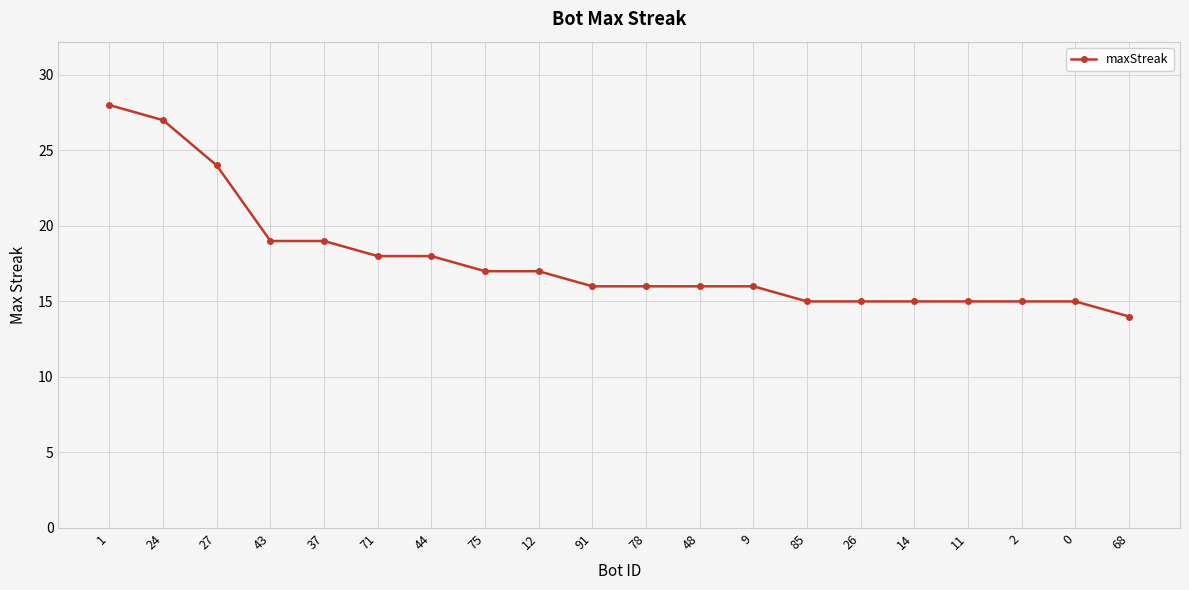

Does the chart display data point markers on the line(s)?

Yes